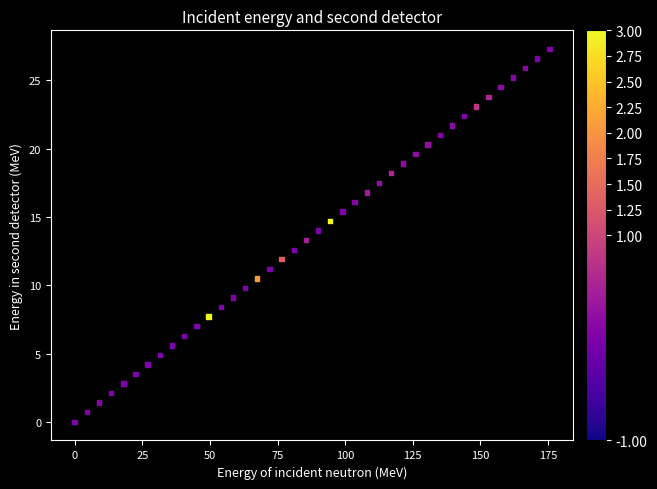

What is the range of Y values (max minus min)?

27.3